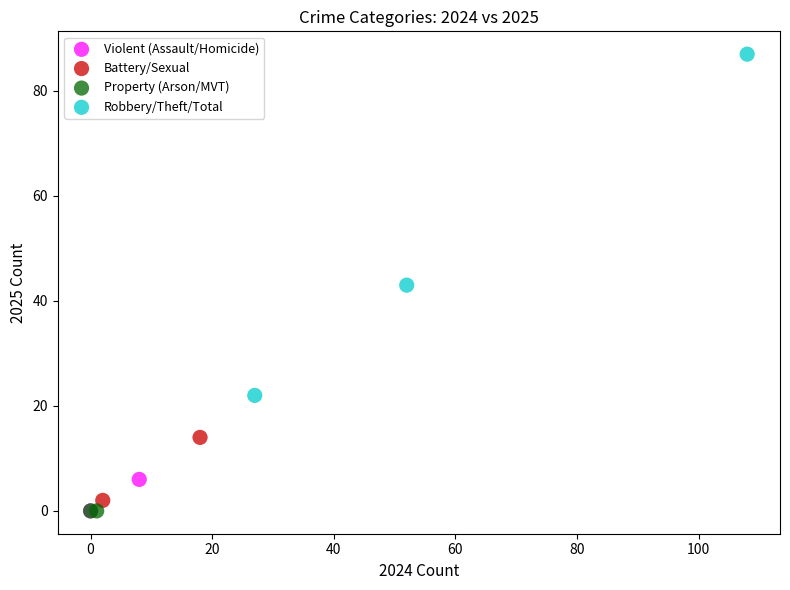

Which series contains the highest Y value?

Robbery/Theft/Total